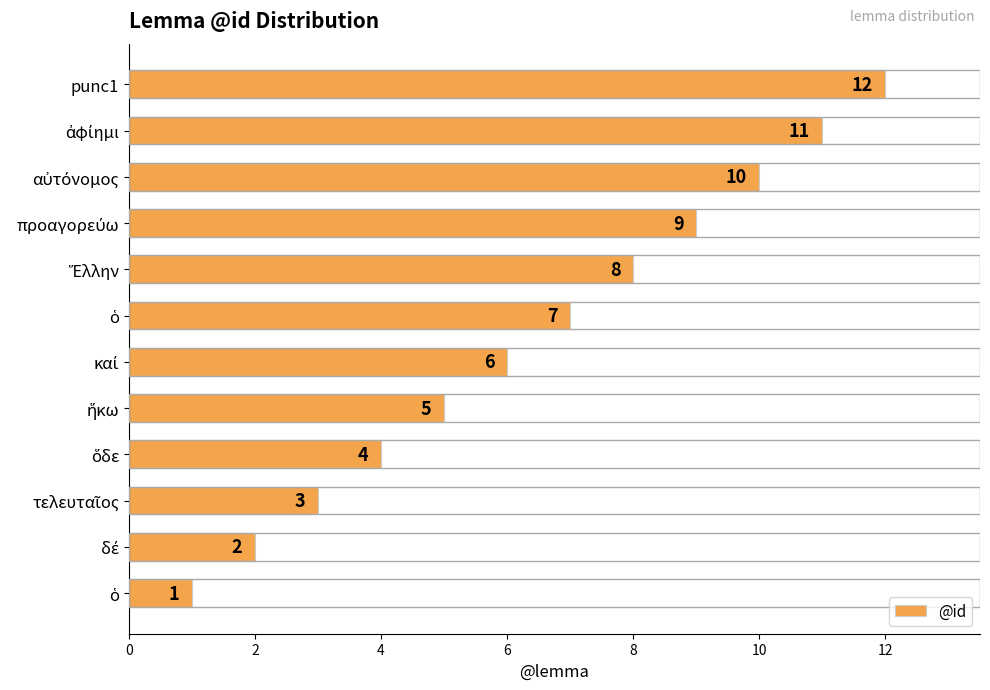

What is the maximum value shown in the chart?

12